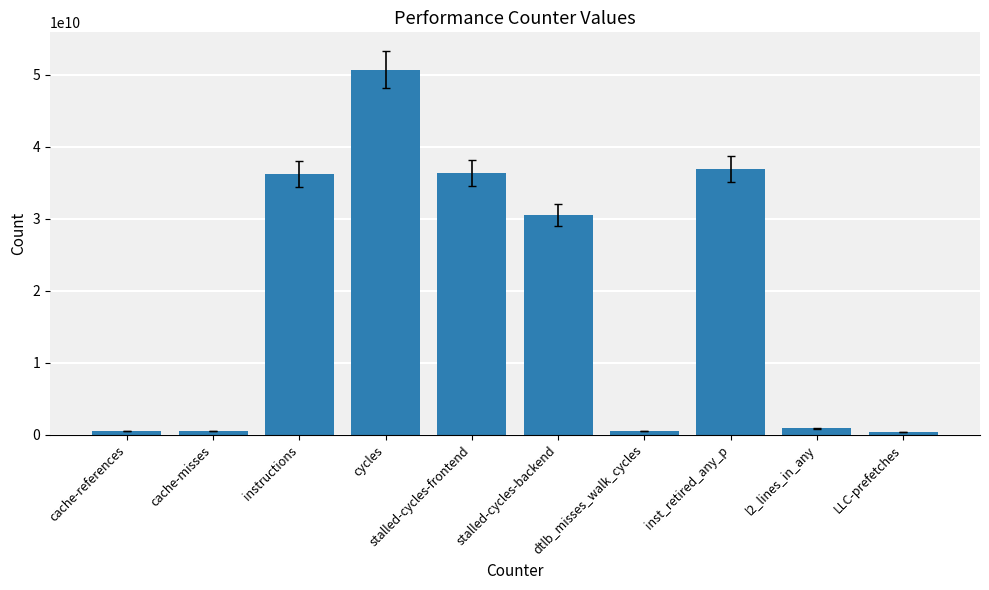

What is the approximate value at cache-references, to the nearest 50?

512267250